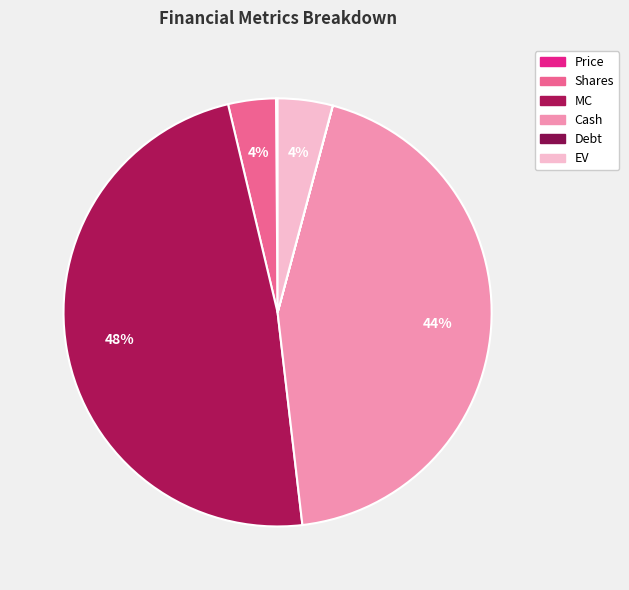

To the nearest percent, what is the combined percentage of Debt and MC?

48%